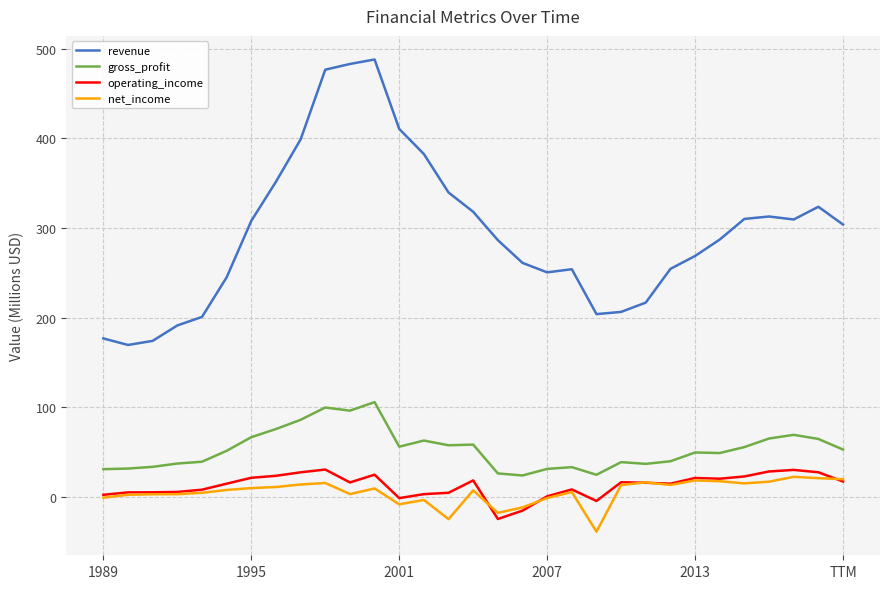

True or false: gross_profit and net_income intersect in this chart.

False